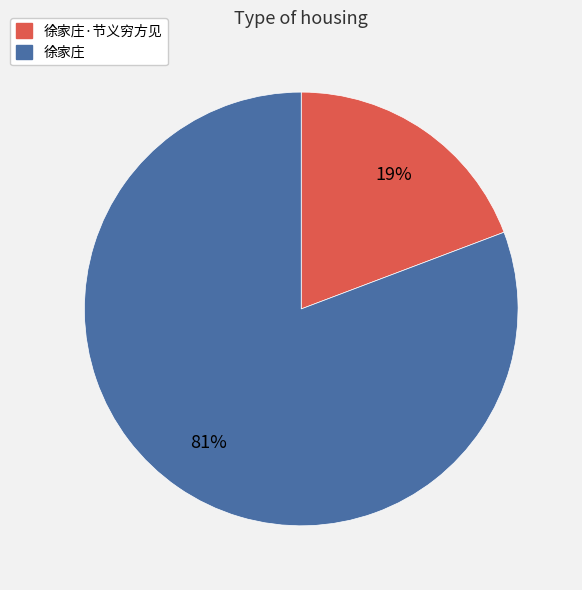

What percentage is the 徐家庄·节义穷方见 slice, to the nearest percent?

19%